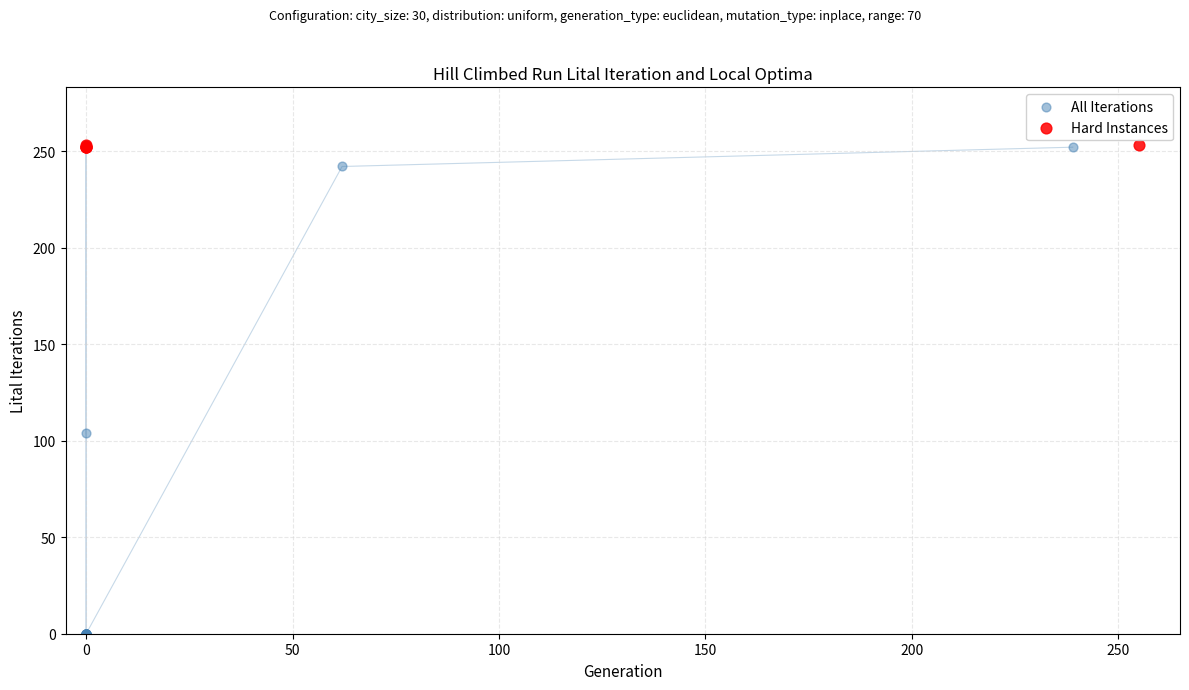

Which series has the widest spread of Y values?

All Iterations